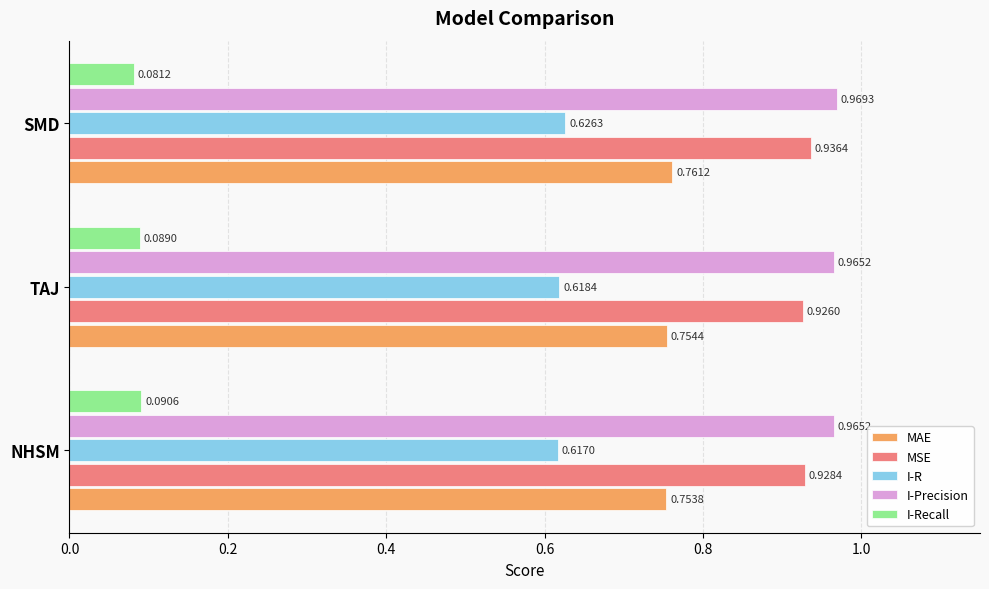

At which category is the sum across all series the highest?

SMD